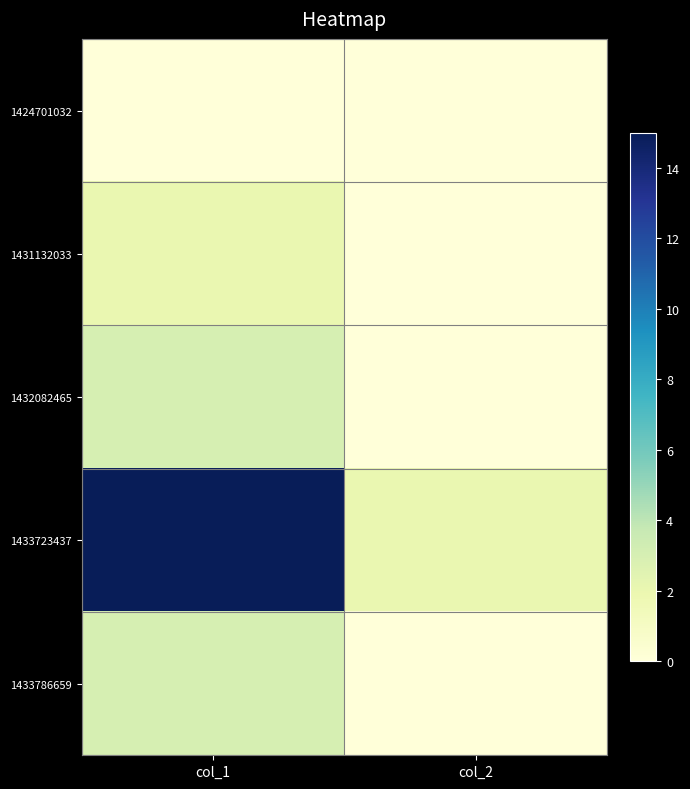

At which category is the sum across all series the highest?

col_1